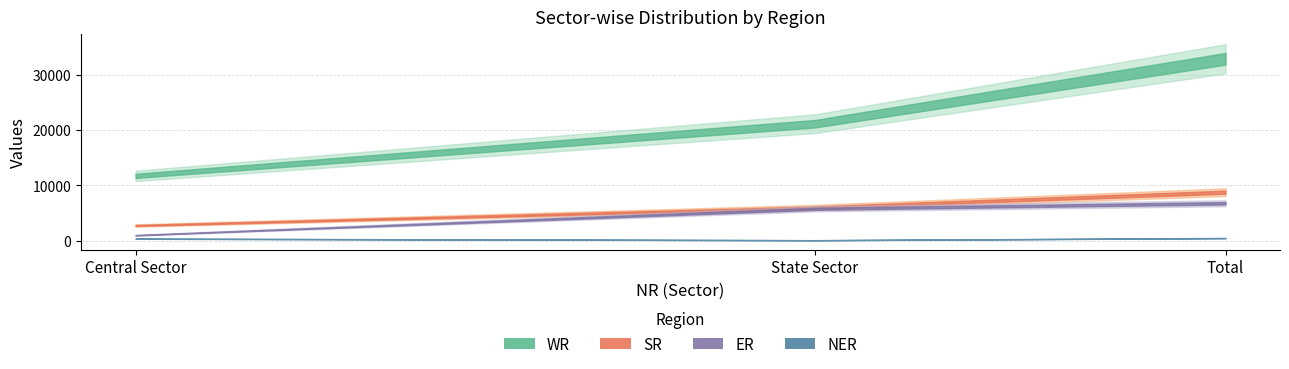

How many lines are shown in the chart?

4